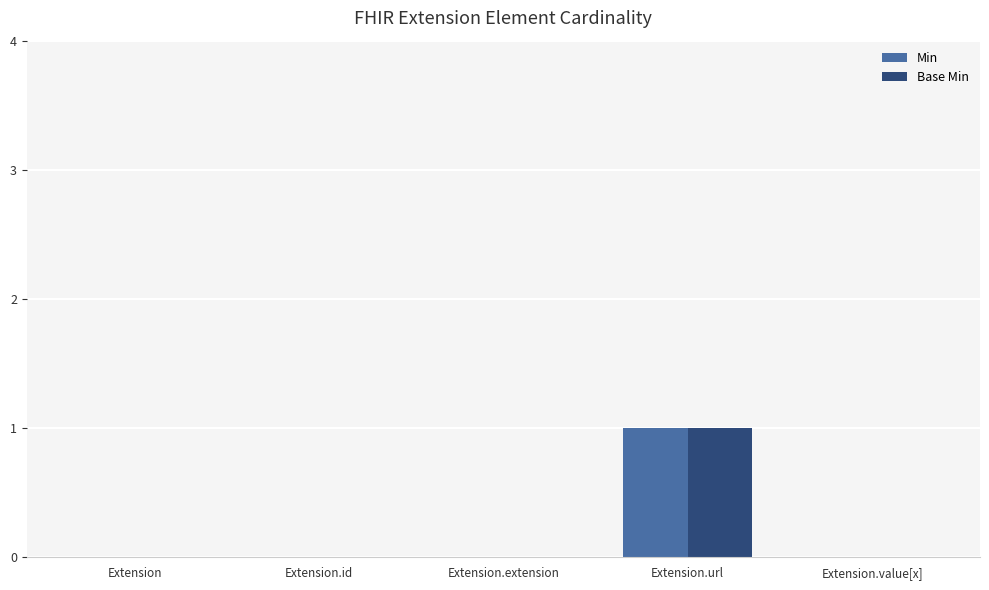

Are the bars grouped side by side (vs. stacked)?

Yes